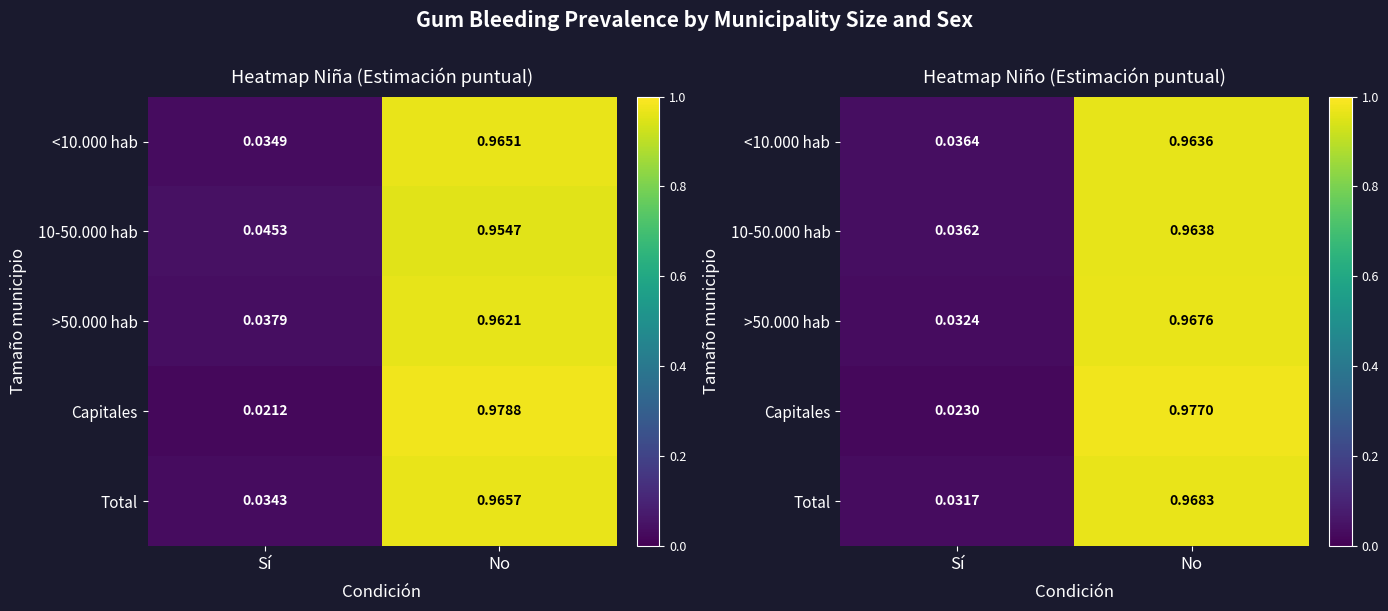

What is the sum of all >50.000 hab values?

1.0